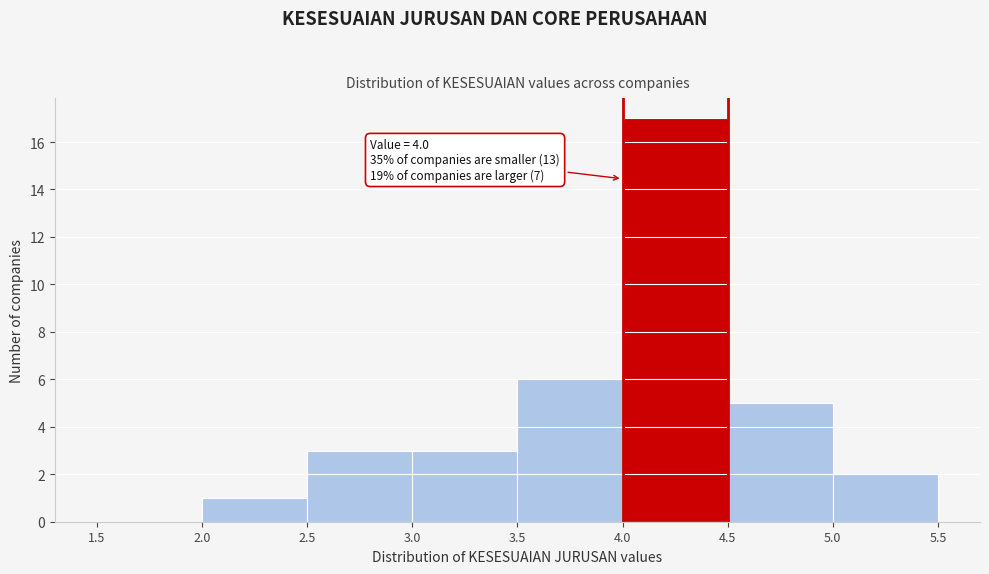

Over which range of the x-axis is the bar tallest?

4.0 to 4.5